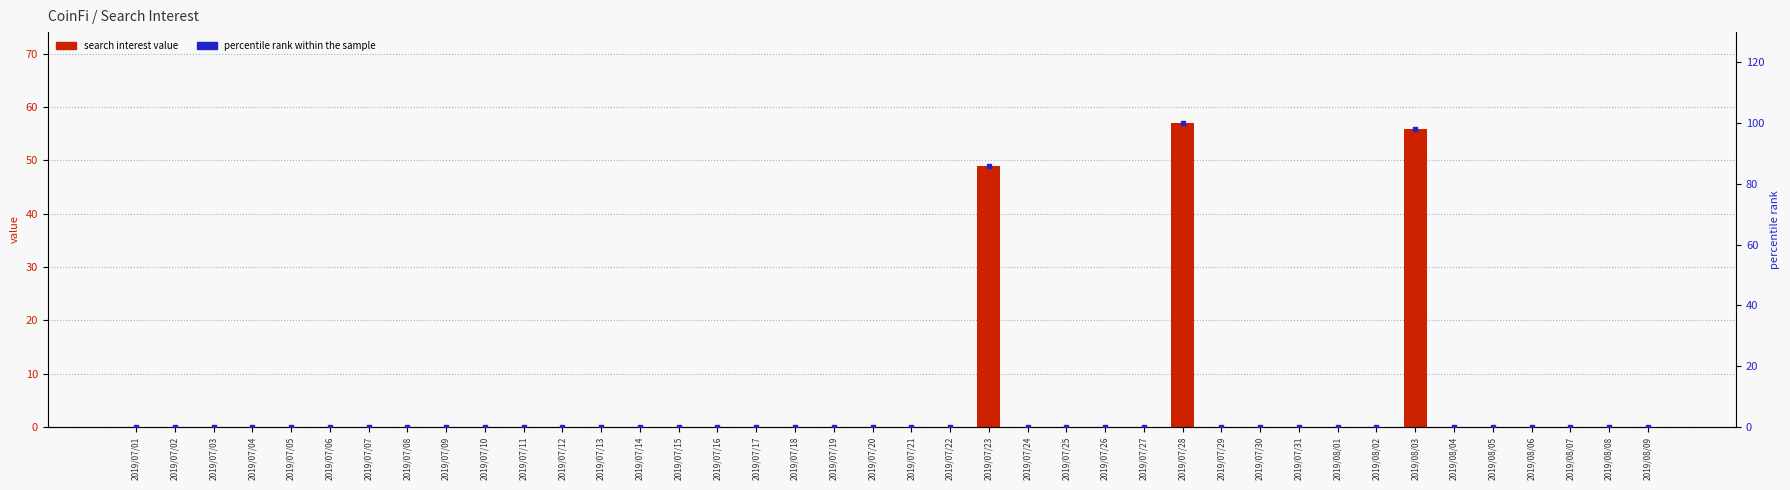

Which series contains the highest Y value?

percentile rank within the sample